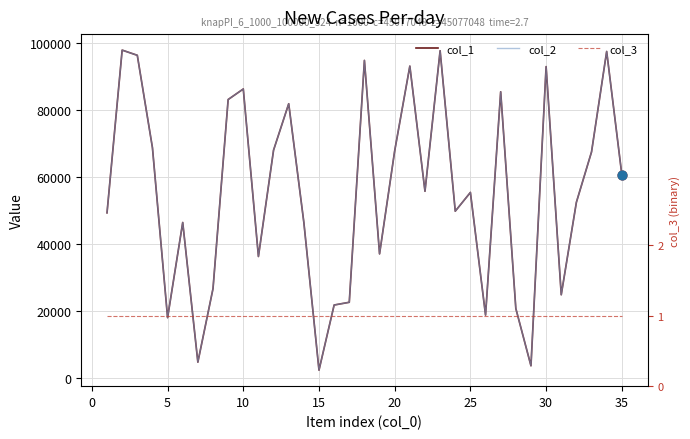

At how many categories does at least one series exceed 90907?

7